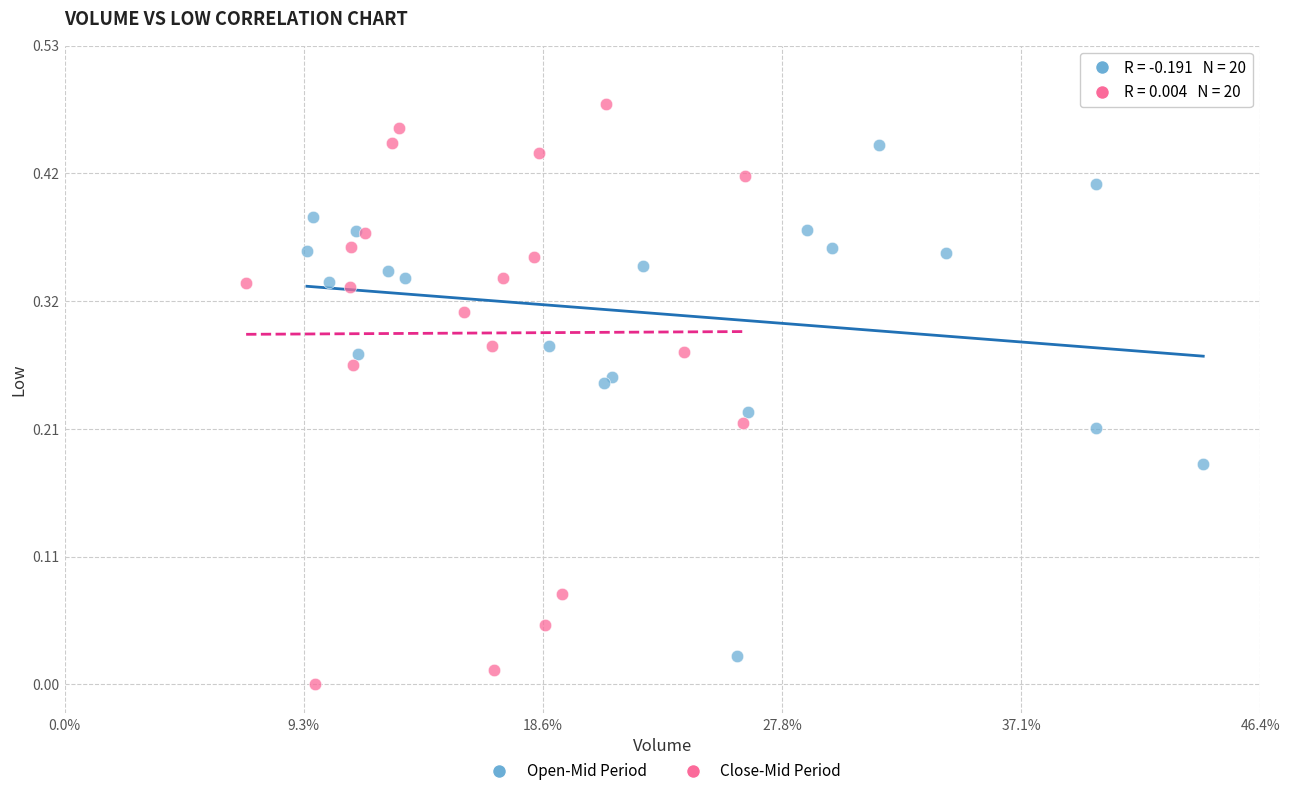

What are all the series names shown in the legend?

Open-Mid Period, Close-Mid Period